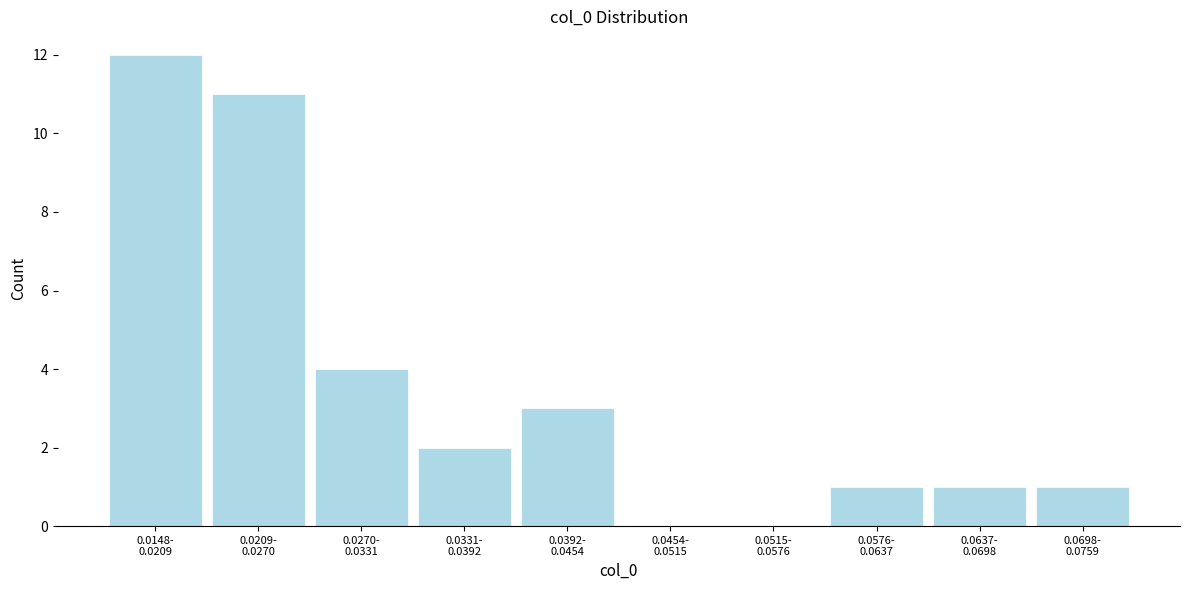

What is the maximum value shown in the chart?

12